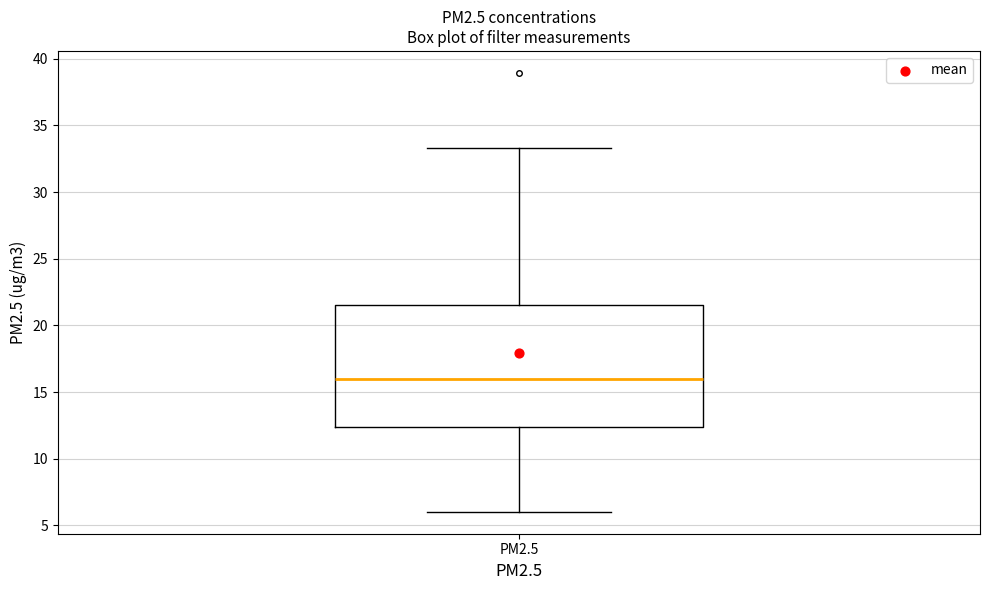

Where does the upper whisker of the box for PM2.5 end on the y-axis? The values are not printed on the chart, so give them approximately, as read against the axis.

33.5